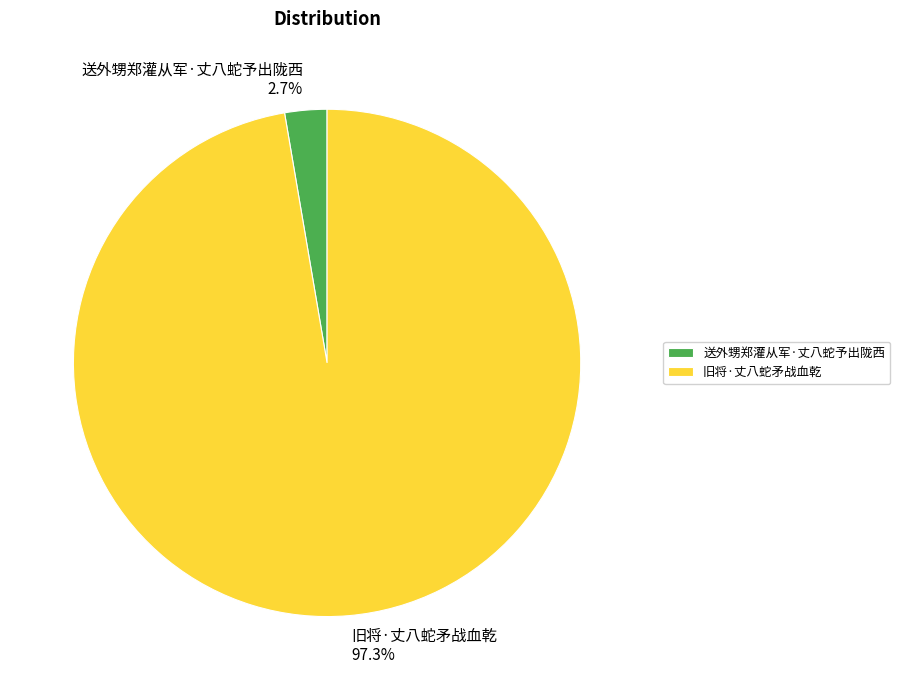

Is 旧将·丈八蛇矛战血乾 the majority of the pie?

Yes